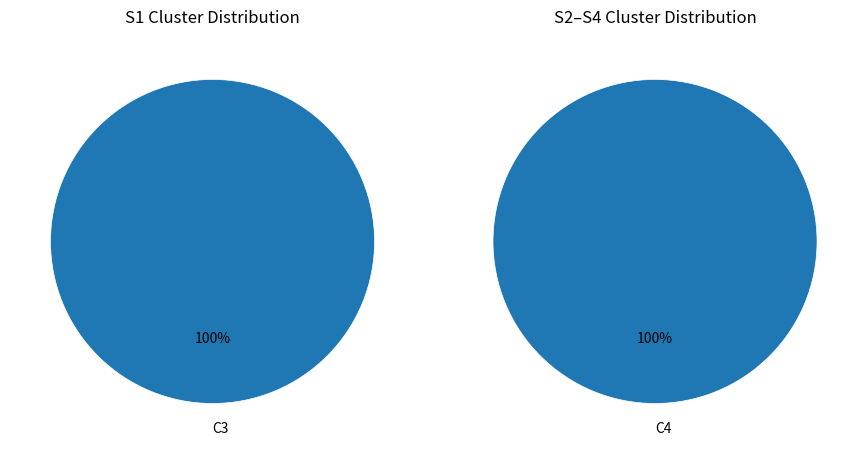

Combined, do C1 and C6 account for over 50%?

No